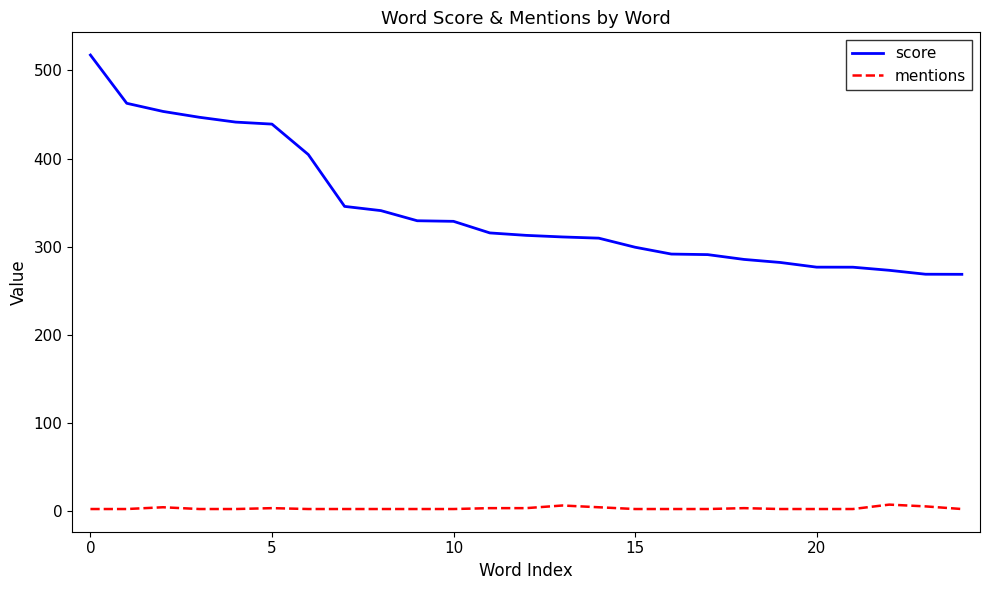

Which series has the widest spread of values?

score